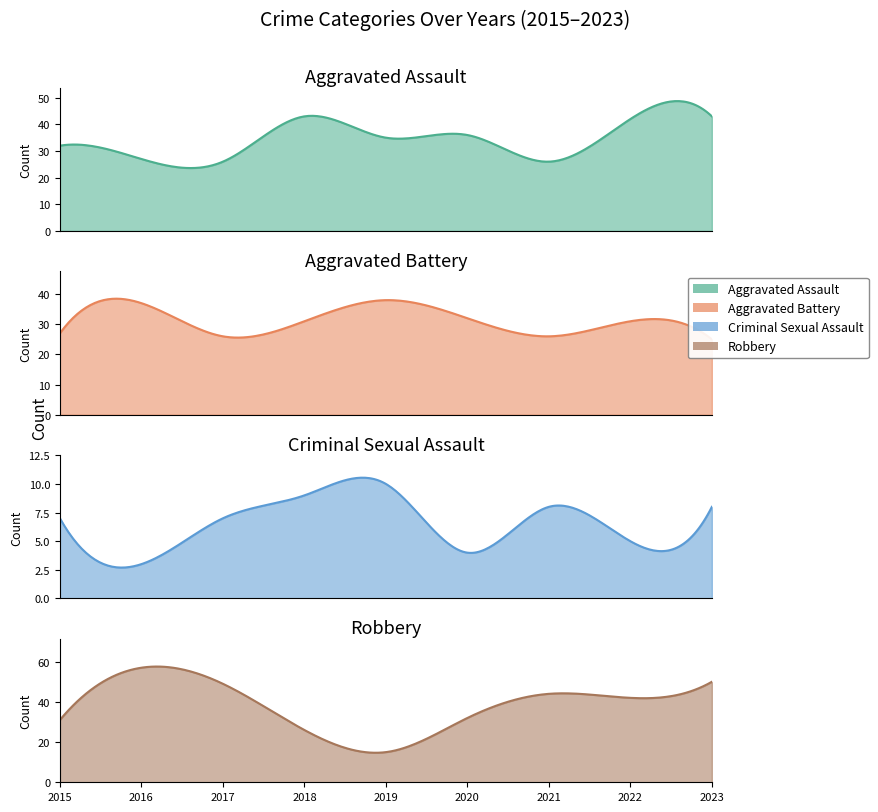

True or false: Robbery and Criminal Sexual Assault cross at least once.

False